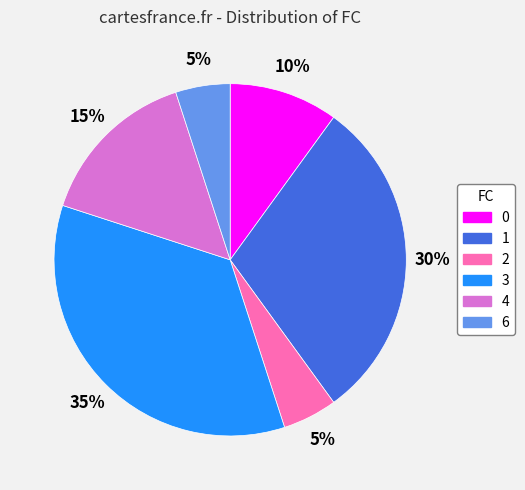

Which has a higher value, 3 or 4?

3